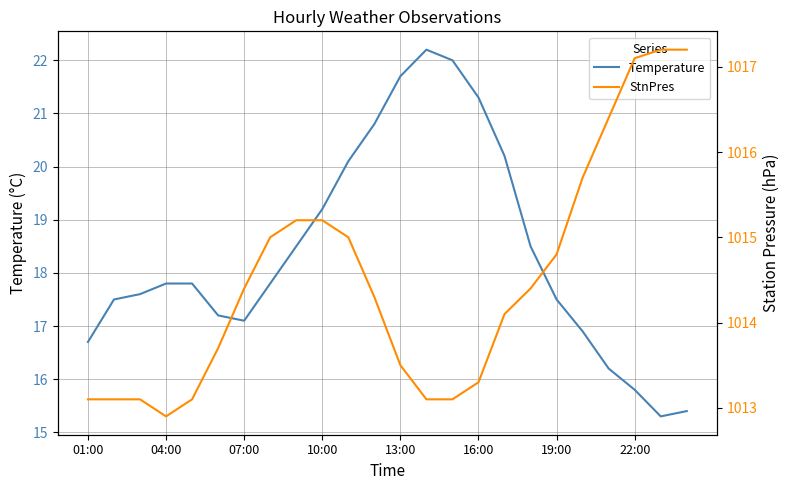

Rank the series at 16:00 from lowest to highest value.

Temperature, StnPres